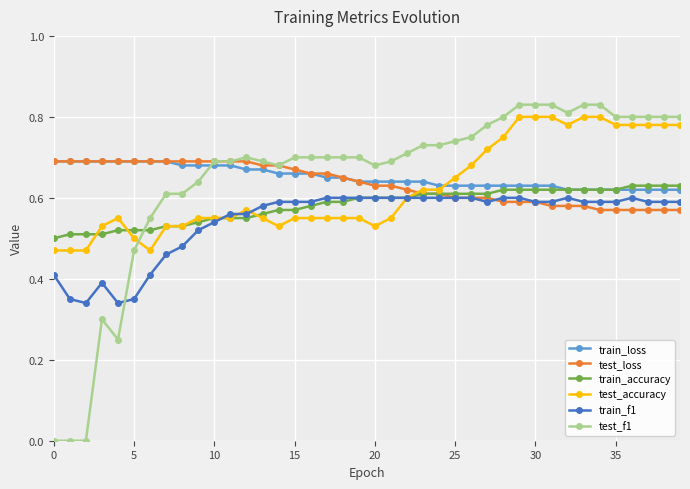

Which series has the largest range (max minus min)?

test_f1